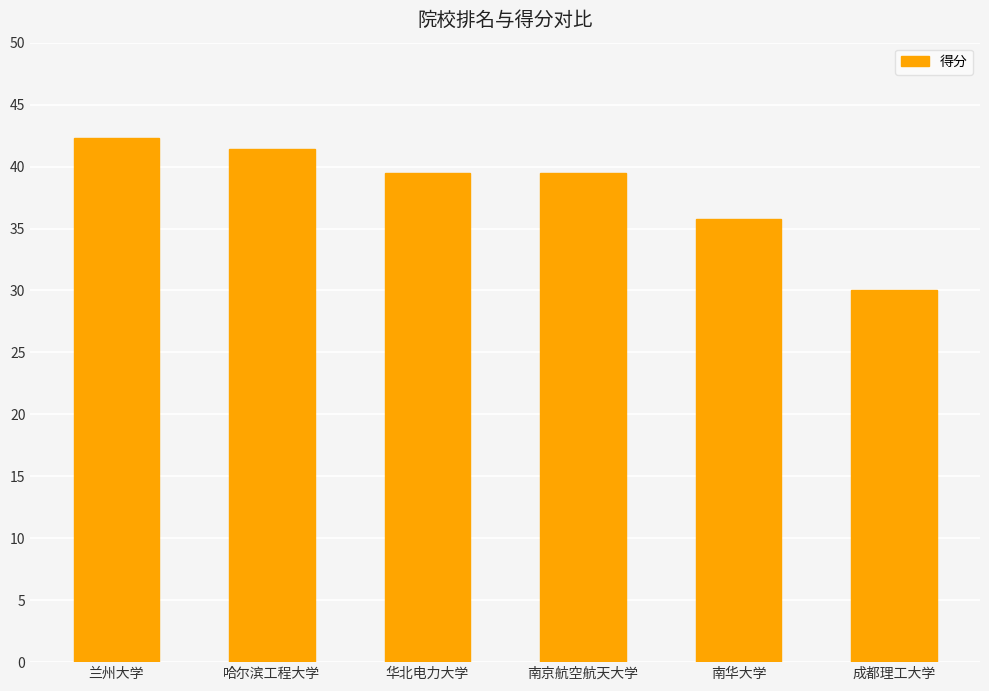

What is the approximate value at 南京航空航天大学?

39.5